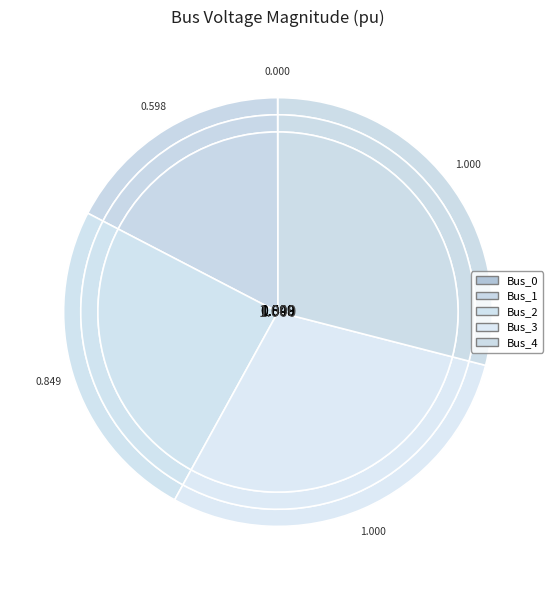

Is there any slice that represents more than half of the pie?

No